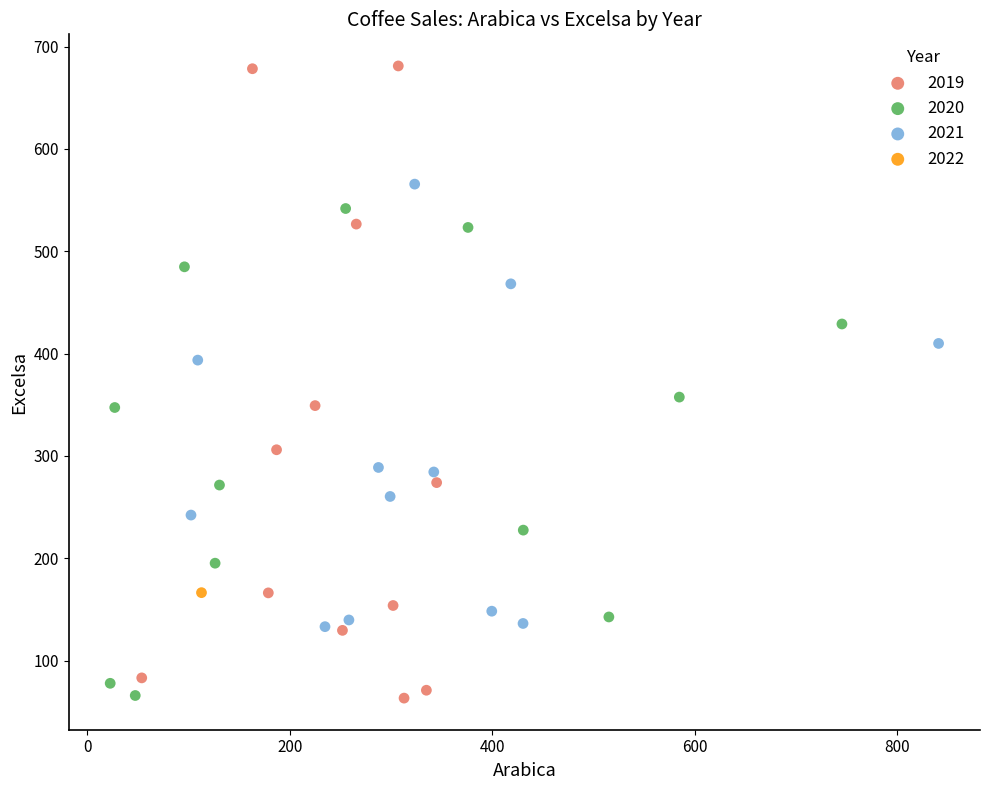

What are all the series names shown in the legend?

2019, 2020, 2021, 2022